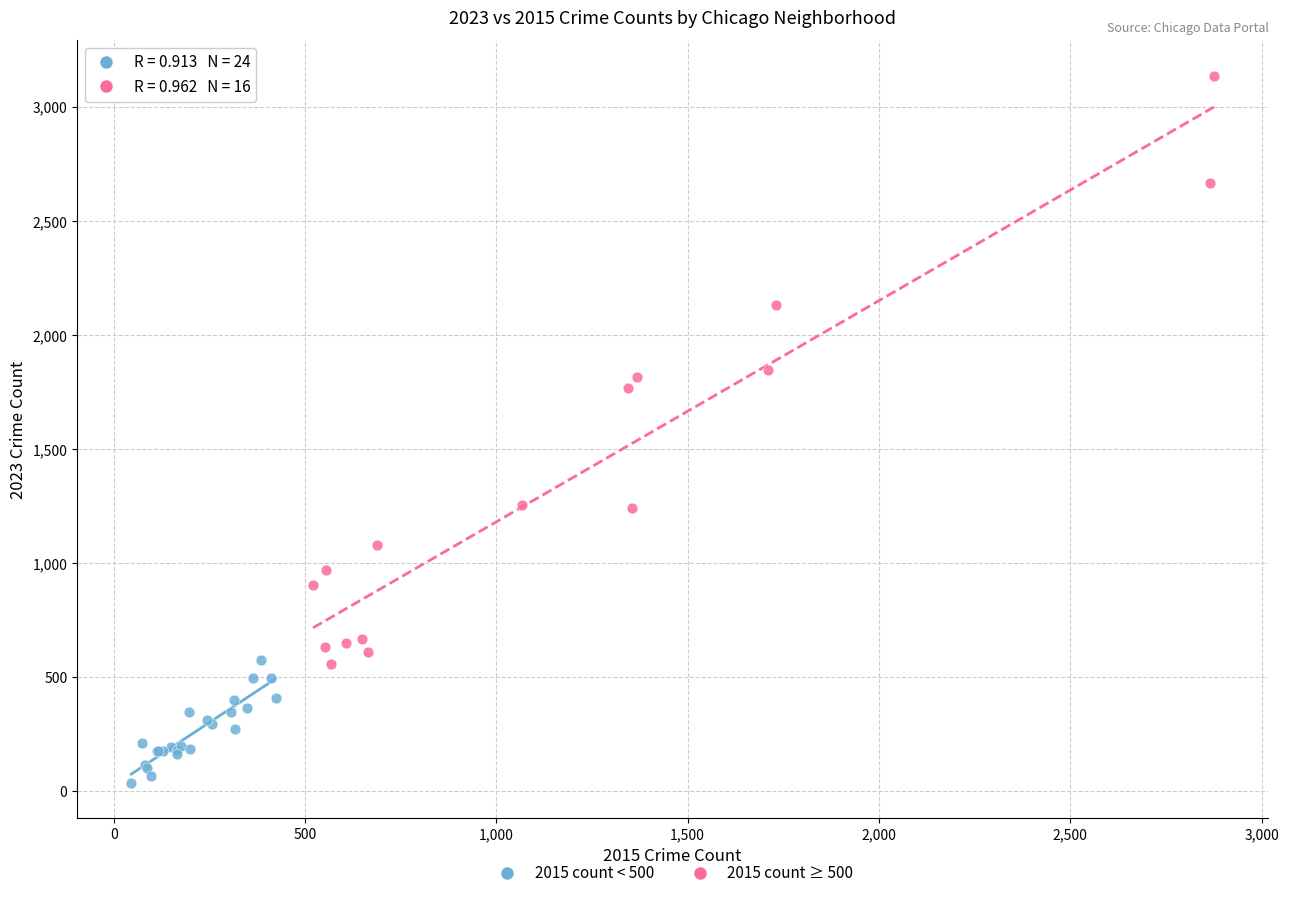

Which series has the largest Y range (max minus min)?

2015 count ≥ 500